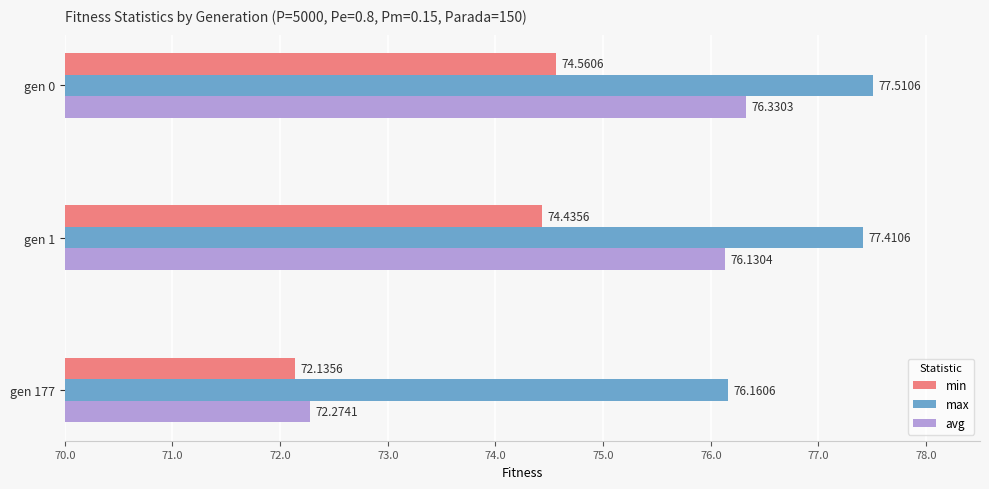

Which series has the widest spread of values?

avg